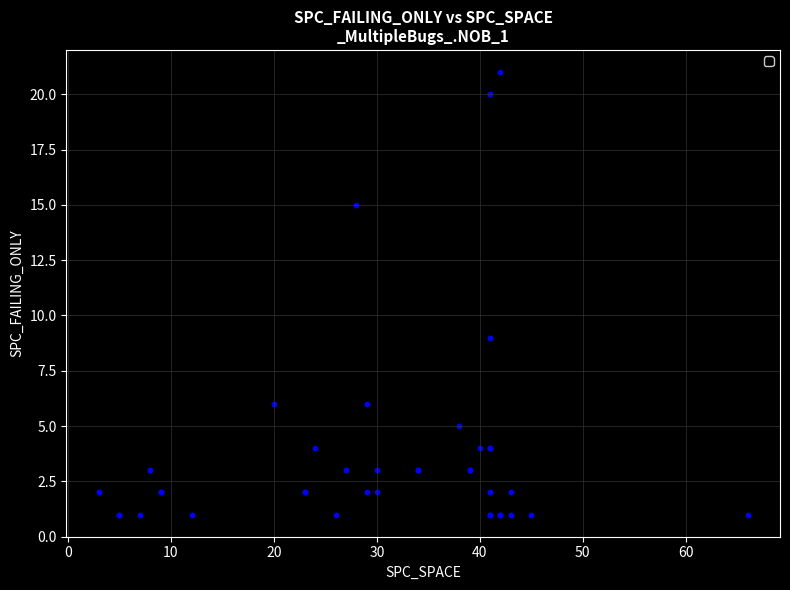

What Y value in the scatter plot is closest to 11?

9